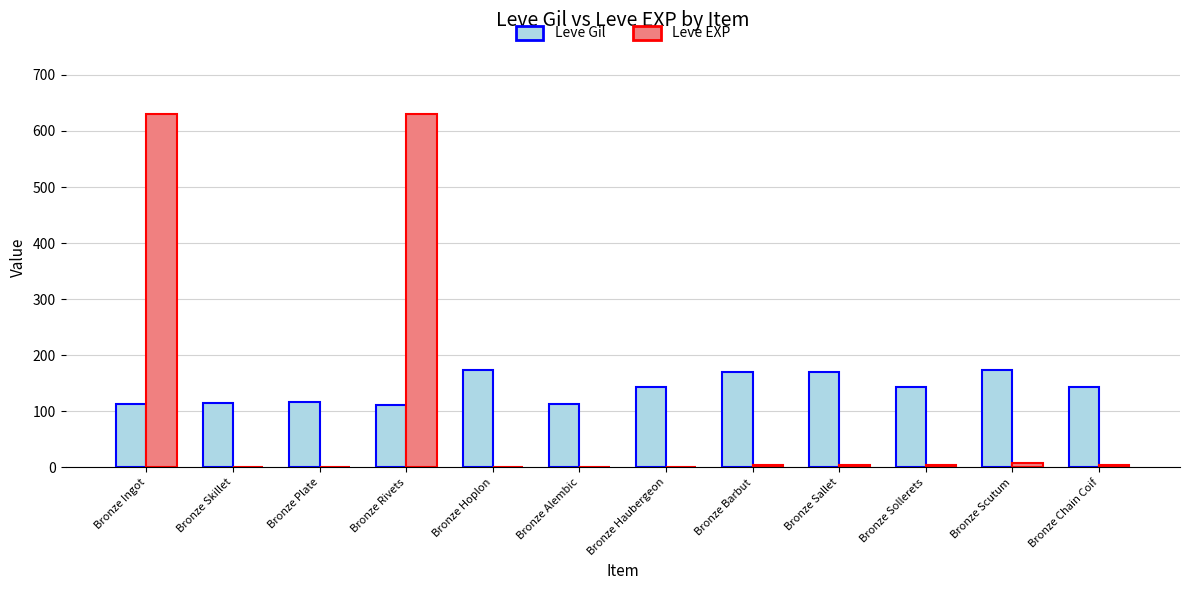

Which series changed the most between Bronze Rivets and Bronze Chain Coif?

Leve EXP